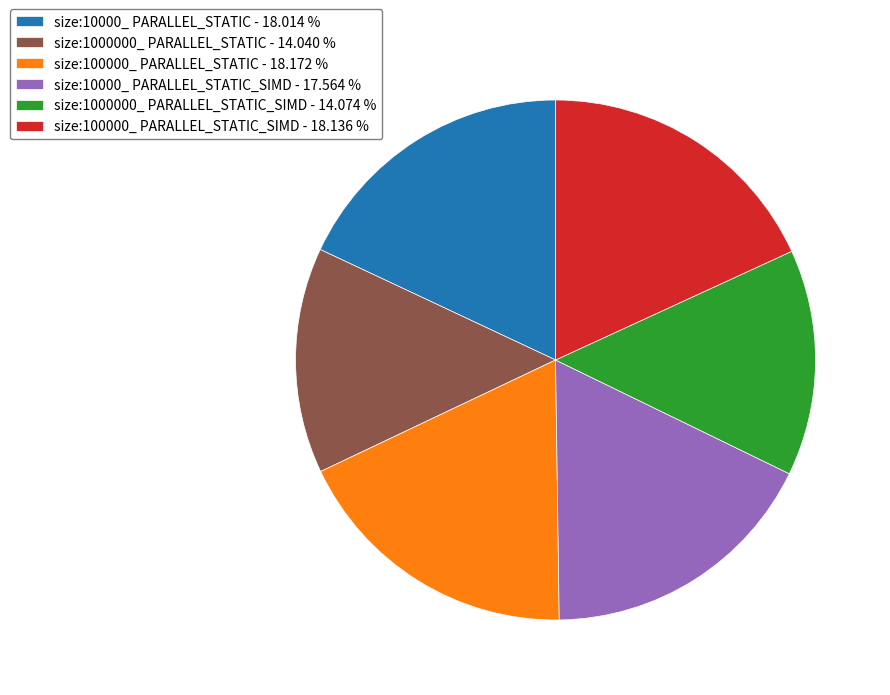

Does size:10000_ PARALLEL_STATIC - 18.014 % account for over 50% of the chart?

No